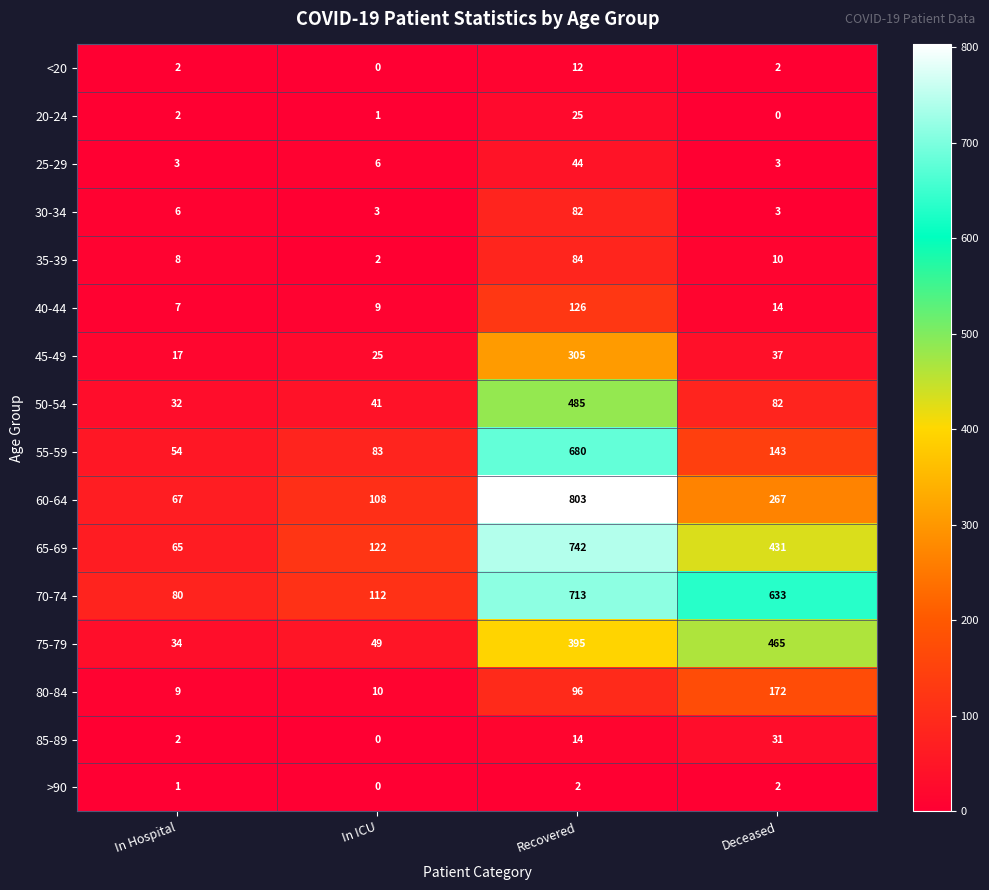

At which category is the sum across all series the highest?

Recovered